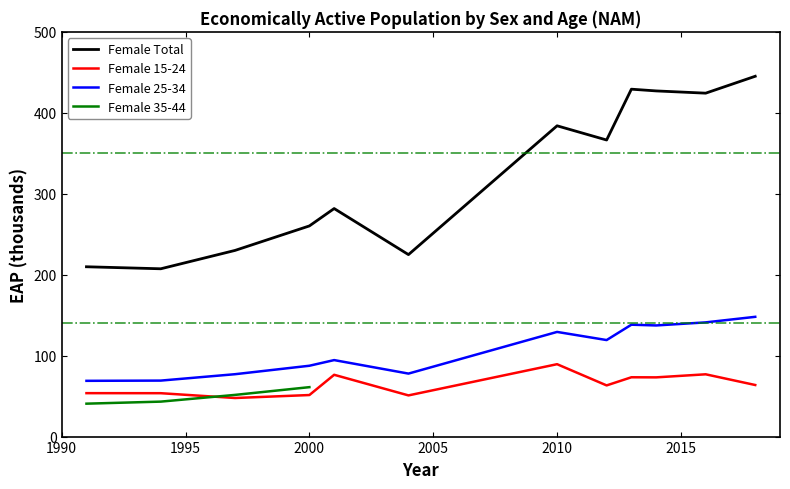

True or false: Female 15-24 and Female 25-34 cross at least once.

False